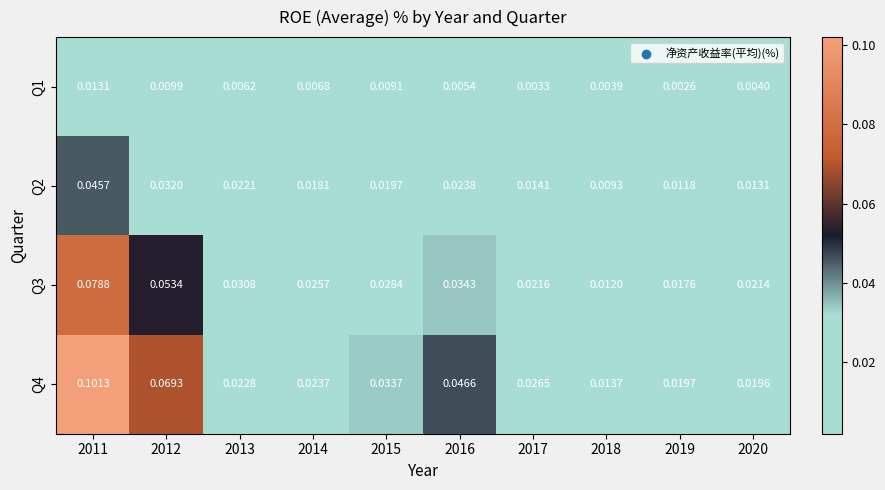

Is the value of Q3 at 2011 greater than the value of Q2 at 2015?

Yes